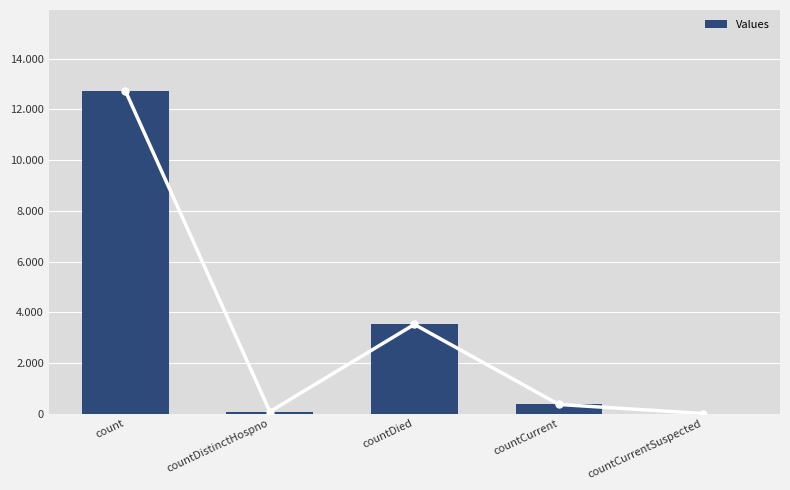

What is the greatest value displayed?

12741